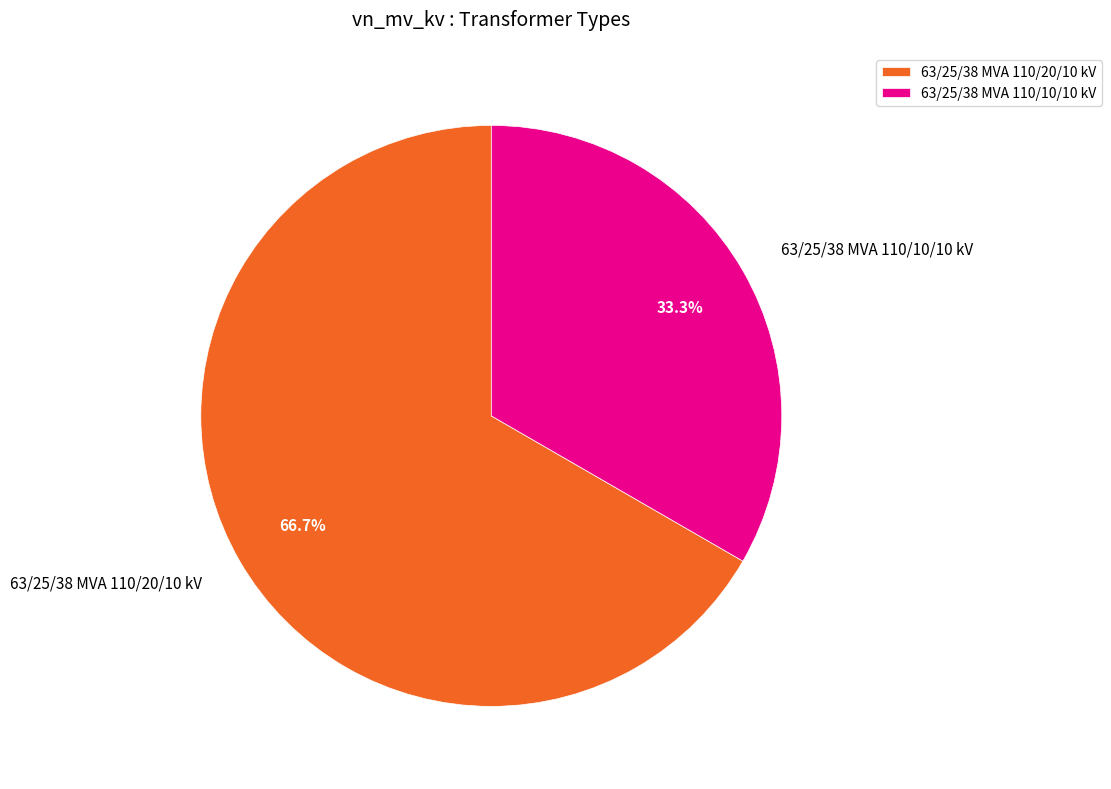

Which slice is the largest?

63/25/38 MVA 110/20/10 kV